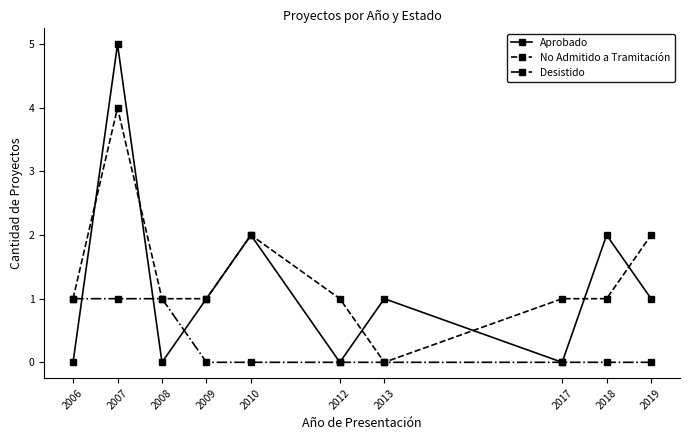

List the series in order of their overall mean, lowest first.

Desistido, Aprobado, No Admitido a Tramitación